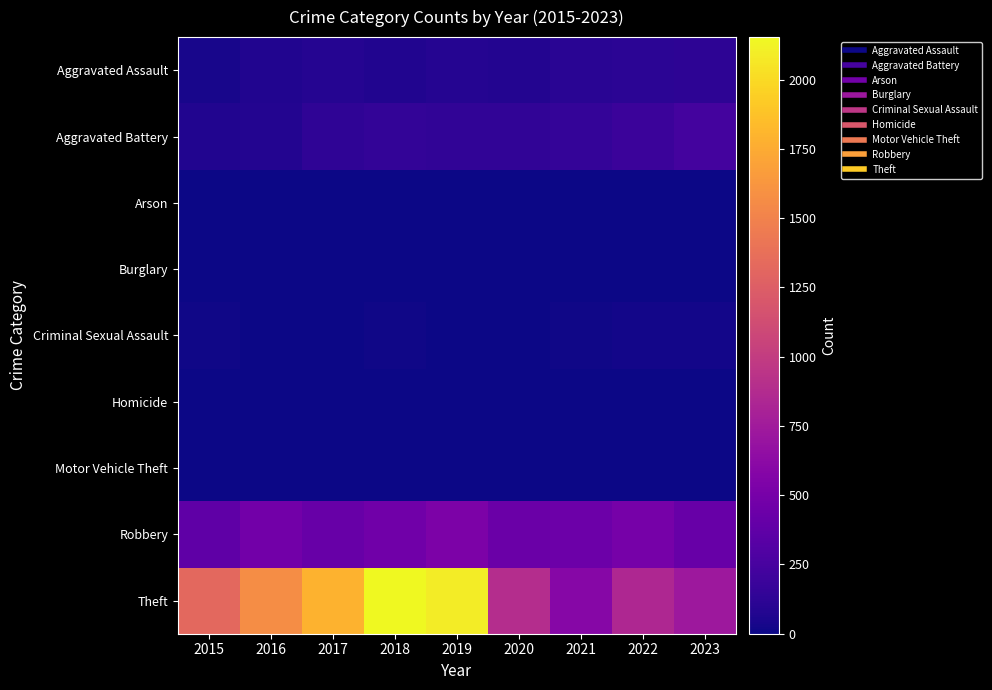

What is the greatest value displayed?

2153